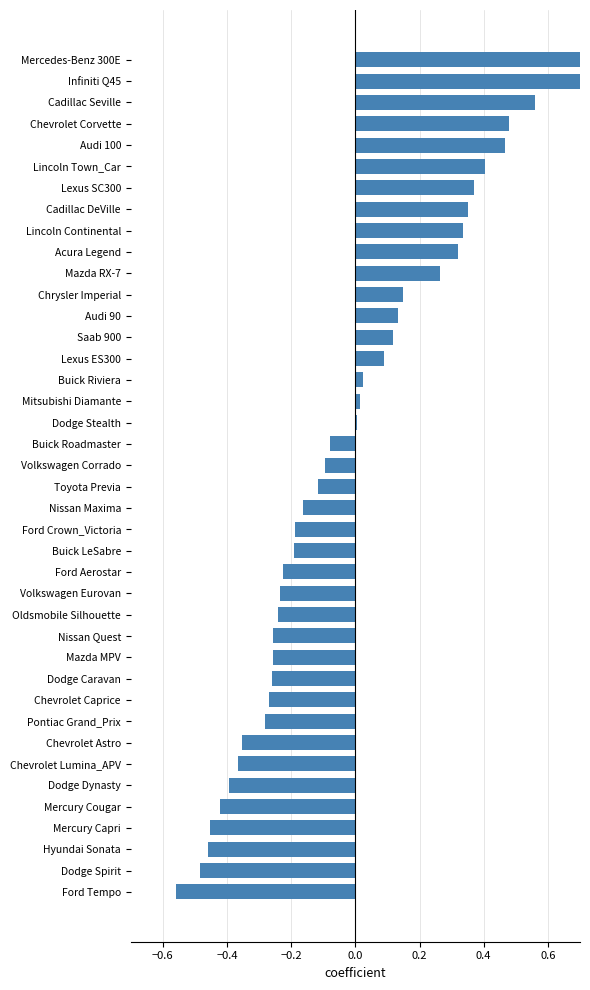

Are the bars grouped side by side (vs. stacked)?

No